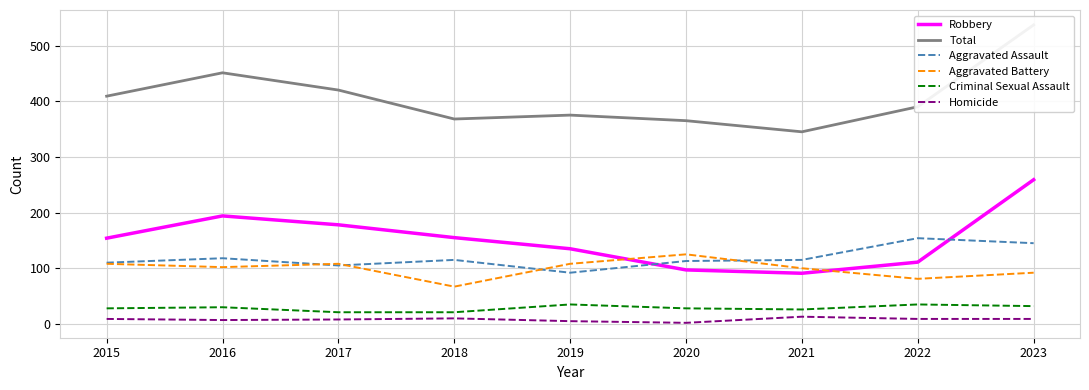

Reading right to left, what are all the values shown in this chart?

Robbery: 2023=259	2022=111	2021=91	2020=97	2019=135	2018=155	2017=178	2016=194	2015=154
Total: 2023=537	2022=390	2021=345	2020=365	2019=375	2018=368	2017=420	2016=451	2015=409
Aggravated Assault: 2023=145	2022=154	2021=115	2020=113	2019=92	2018=115	2017=105	2016=118	2015=110
Aggravated Battery: 2023=92	2022=81	2021=100	2020=125	2019=108	2018=67	2017=108	2016=102	2015=108
Criminal Sexual Assault: 2023=32	2022=35	2021=26	2020=28	2019=35	2018=21	2017=21	2016=30	2015=28
Homicide: 2023=9	2022=9	2021=13	2020=2	2019=5	2018=10	2017=8	2016=7	2015=9